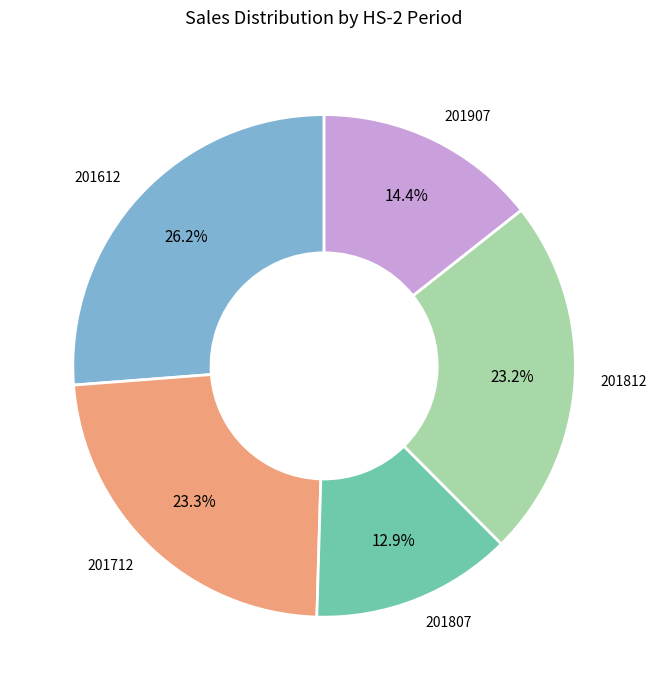

The 201712 slice represents 23% of the pie. True or false?

True